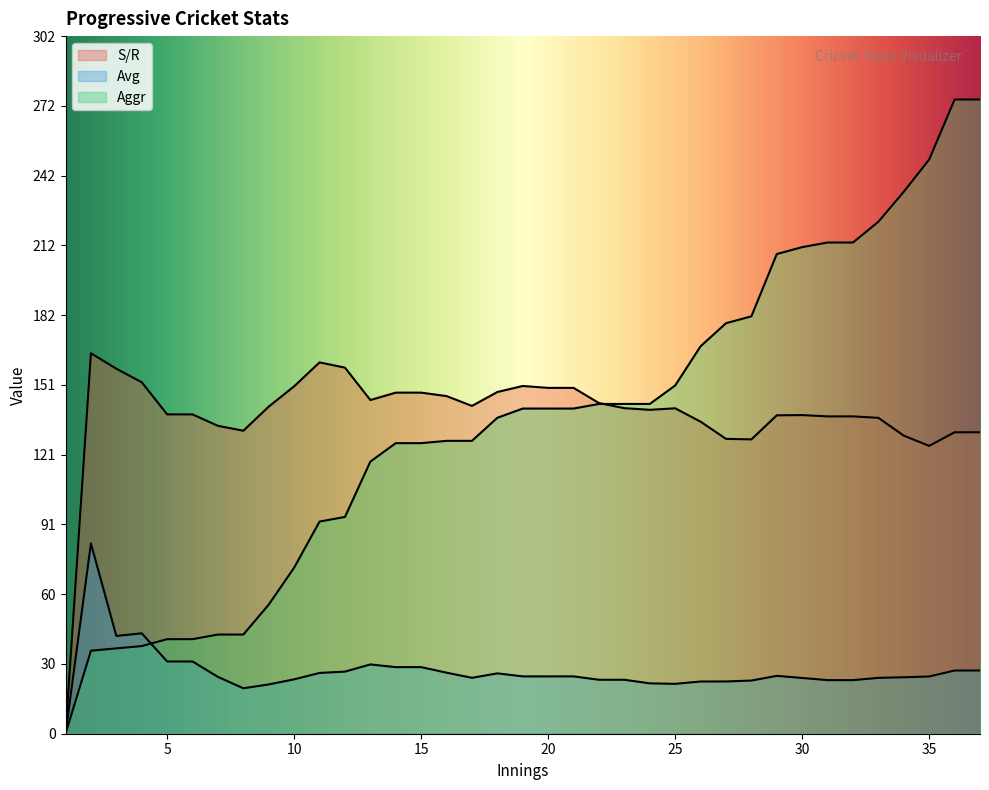

Read the Avg value at 24.

21.8